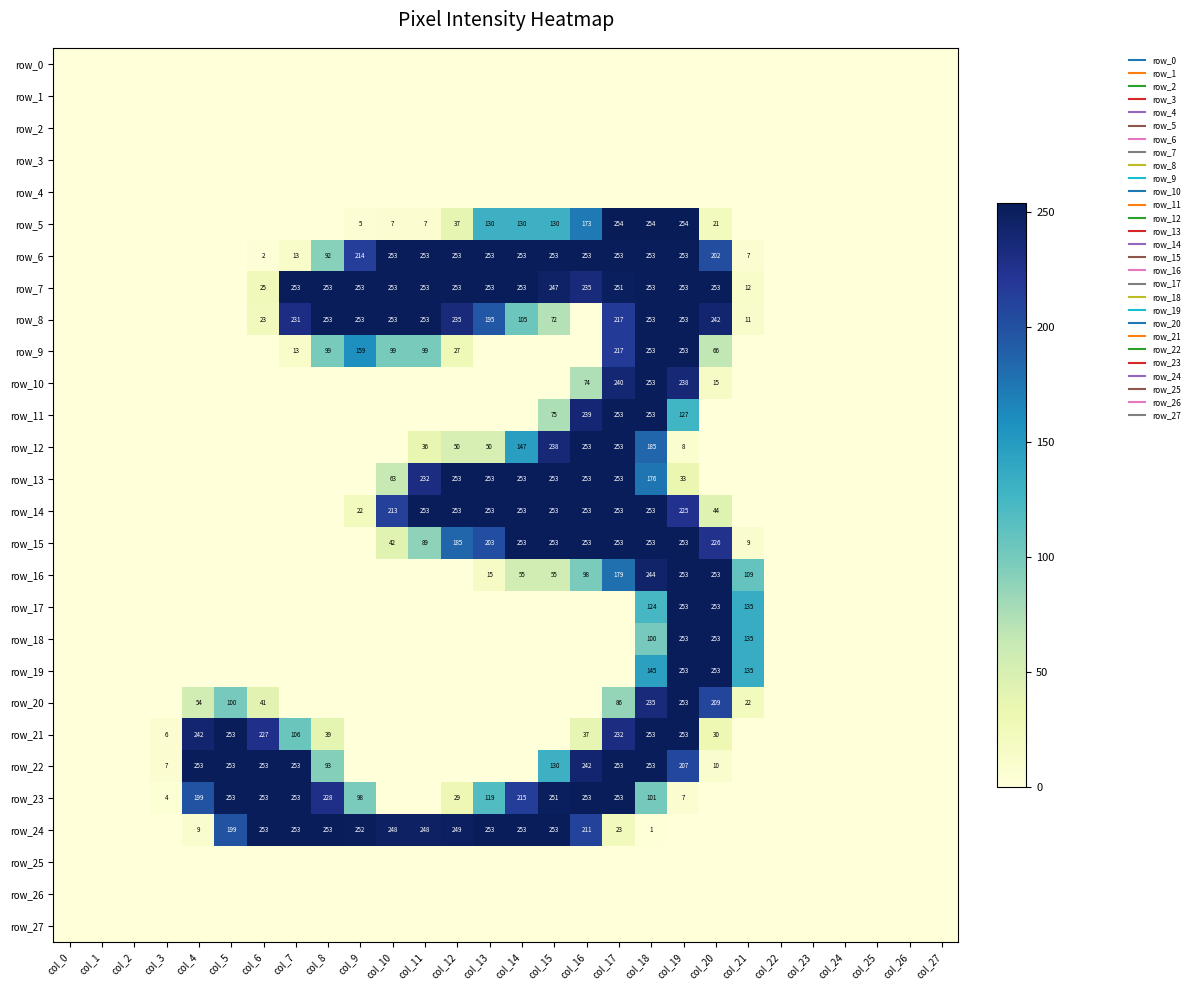

Is it true that row_7 equals 25 at col_6?

True